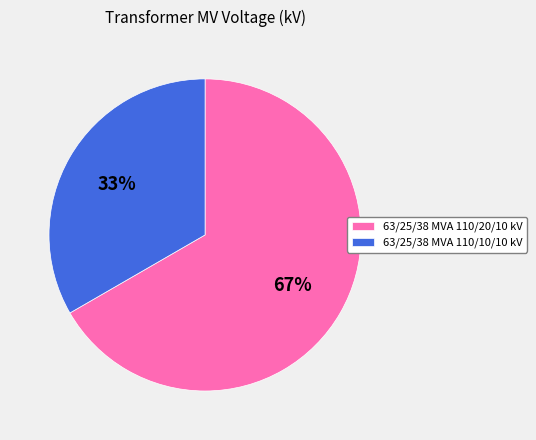

Which category has the smallest portion of the pie?

63/25/38 MVA 110/10/10 kV